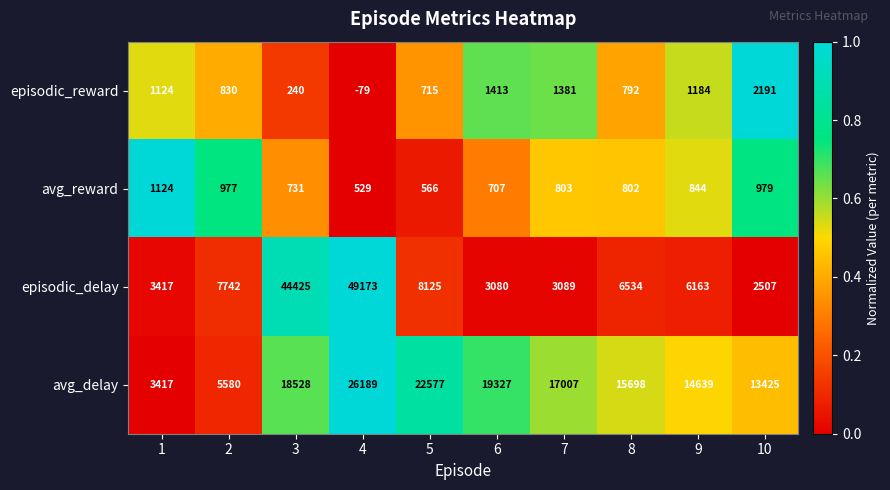

What is the difference between the second highest and minimum values in the episodic_delay series?

41918